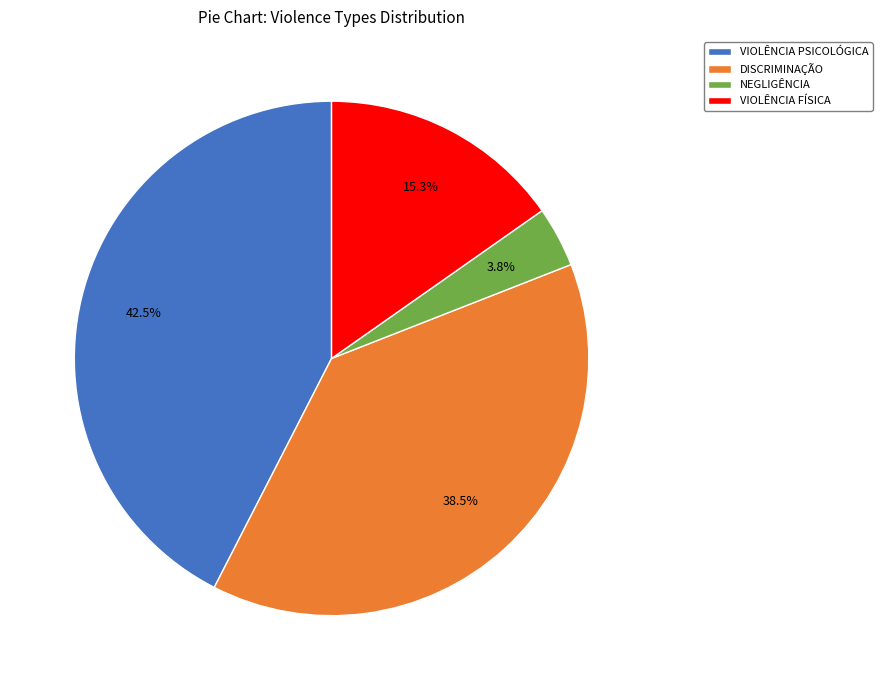

Which category has the biggest portion of the pie?

VIOLÊNCIA PSICOLÓGICA